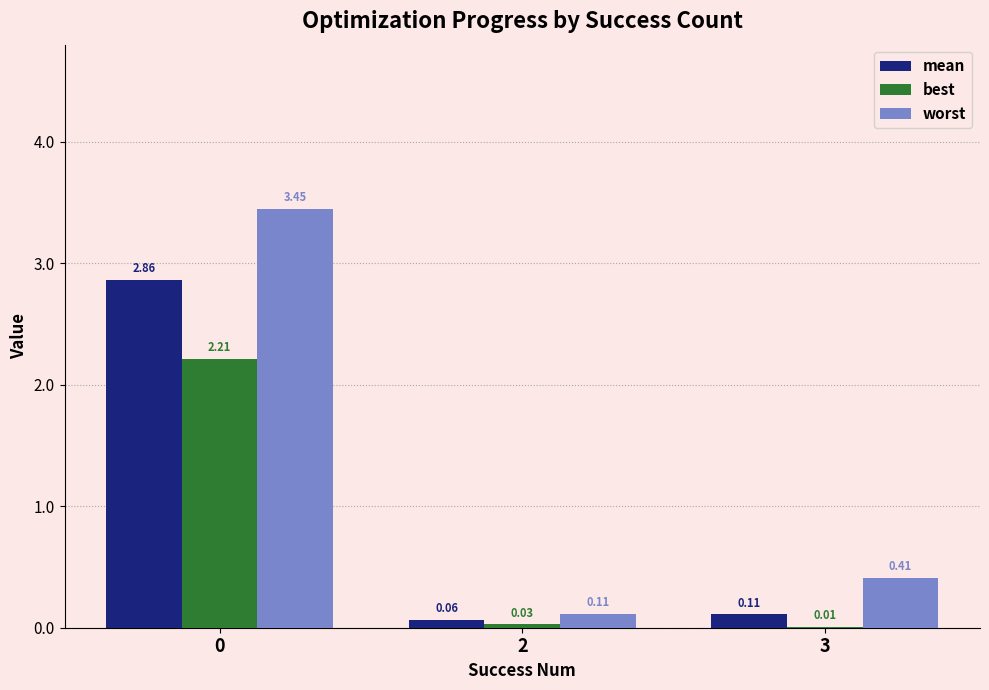

Which series has the largest total across all categories?

worst